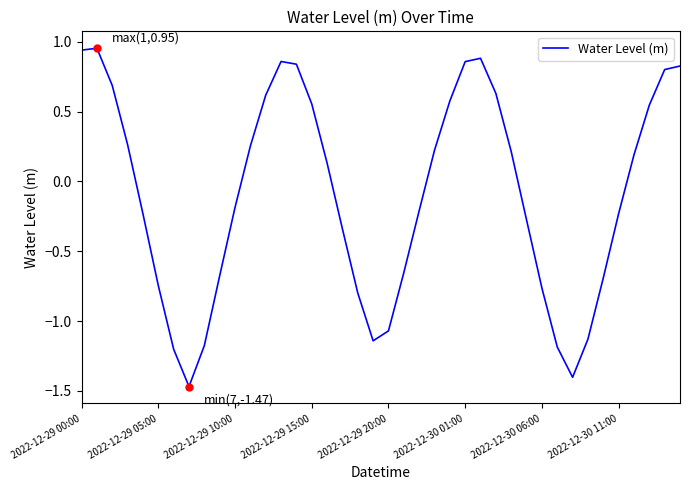

What is the difference between the maximum and minimum values?

2.4